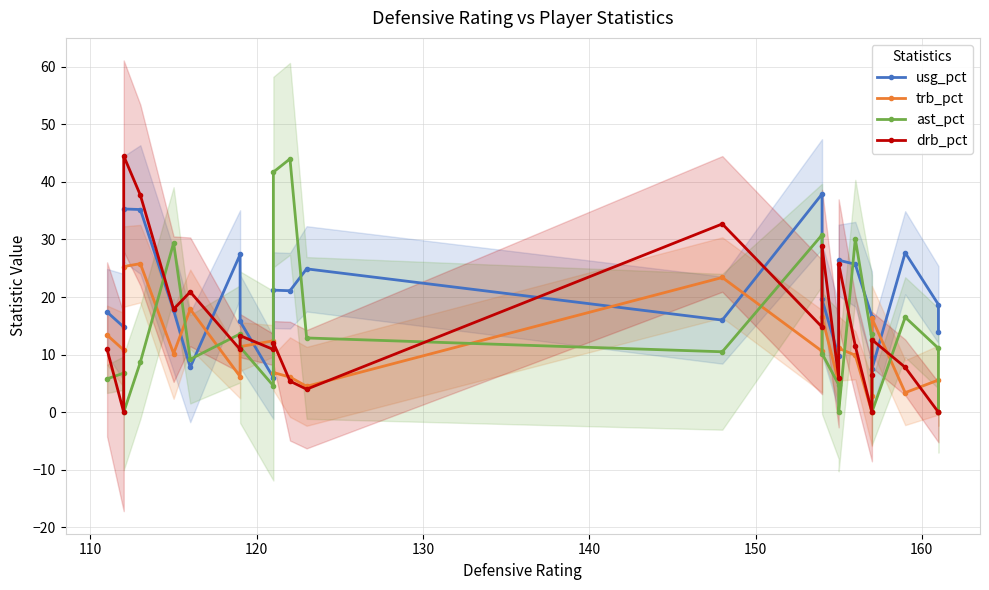

Which series has the largest total across all categories?

usg_pct